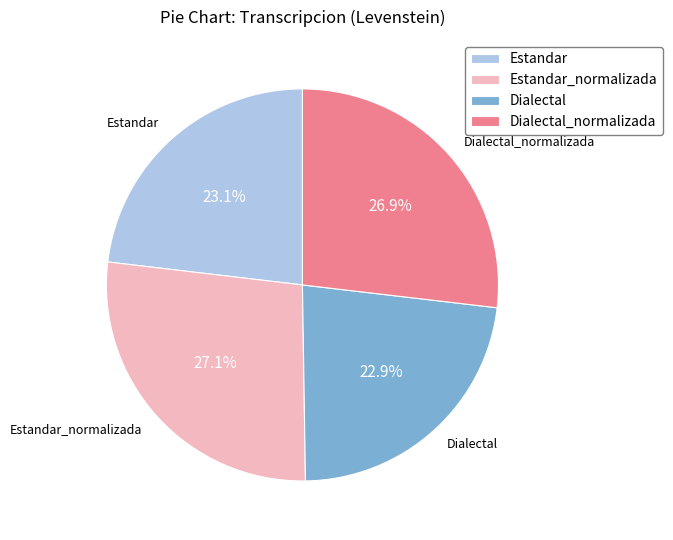

Approximately how many times larger is the value at Dialectal_normalizada compared to Dialectal?

1.2